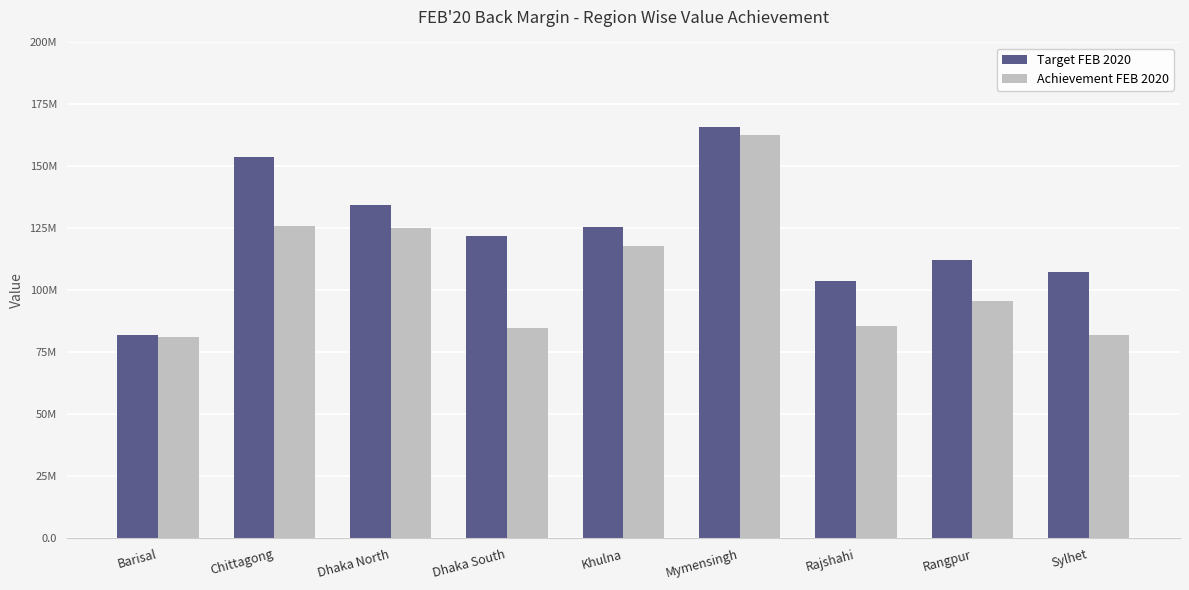

At which label does Target FEB 2020 first exceed 122047364?

Chittagong